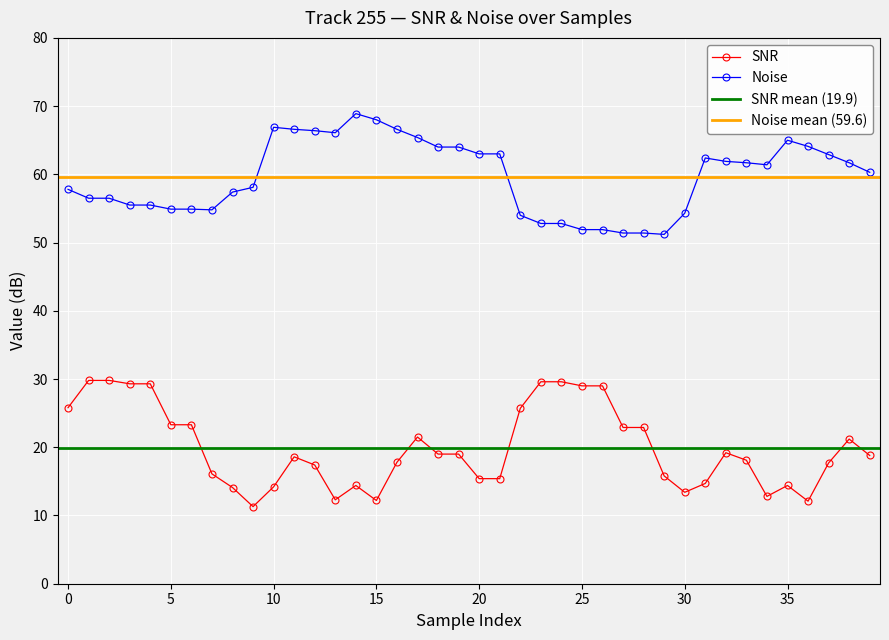

The value of SNR at 36 is 16.9. True or false?

False